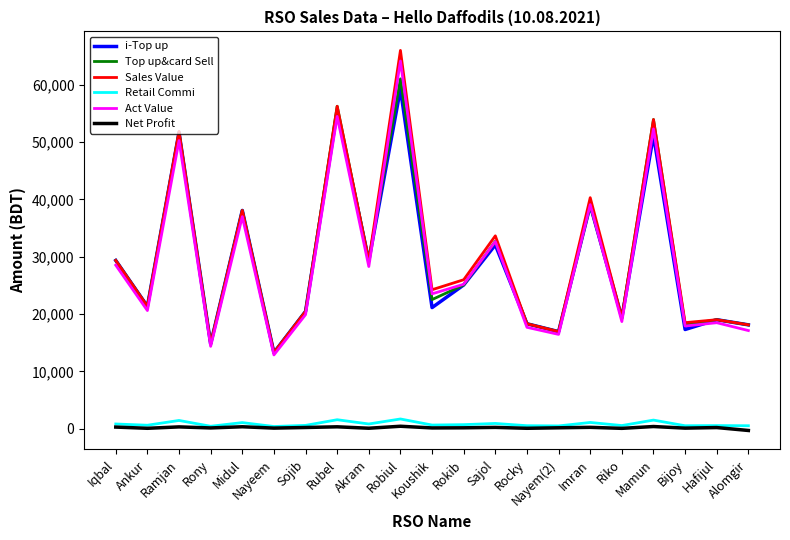

Is it true that Sales Value equals 16929.0 at Nayem(2)?

True